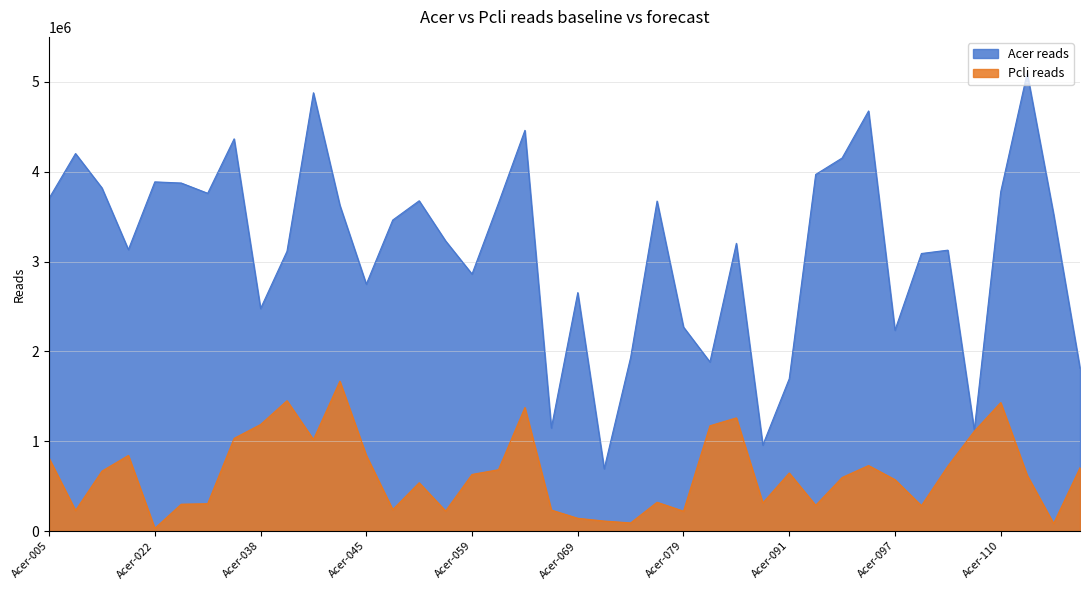

What are all the series names shown in the legend?

Acer reads, Pcli reads